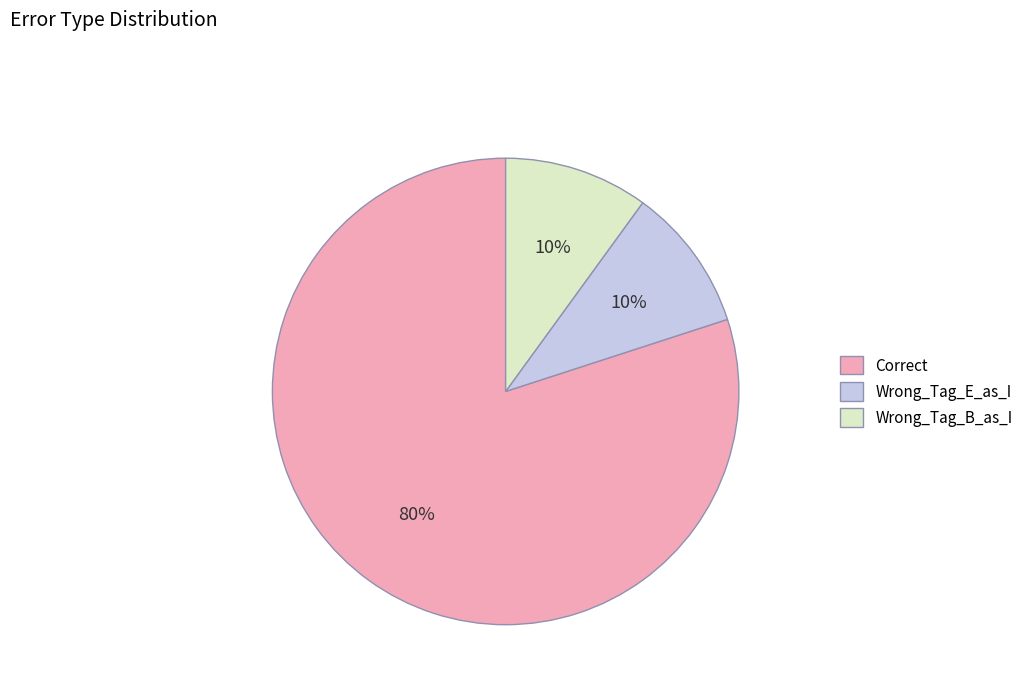

How many segments does this pie chart have?

3